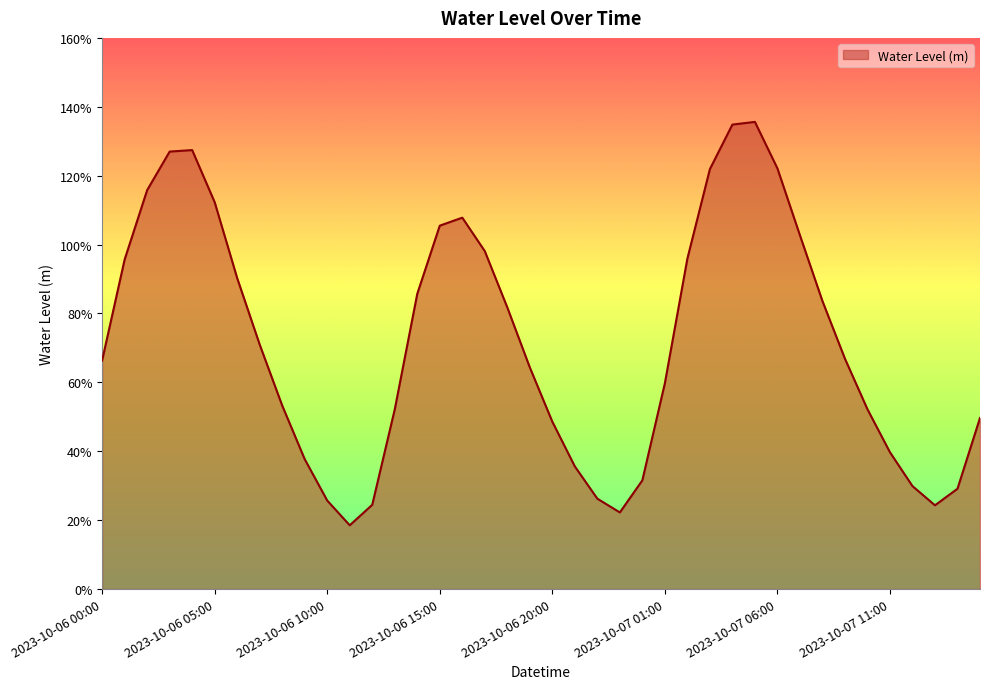

What is the value of the 13th point from the left?

0.2